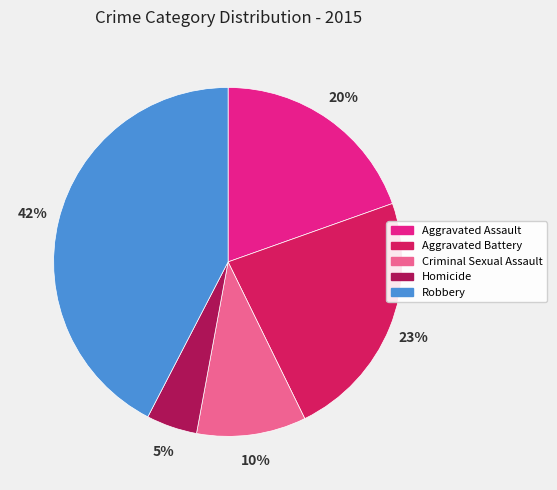

Does any single category account for the majority?

No